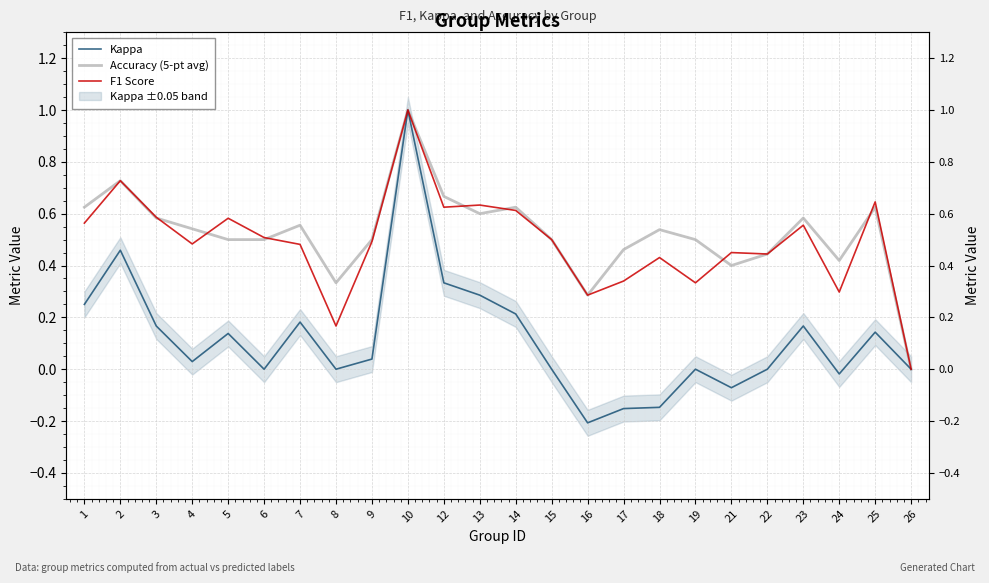

How many negative values does the Kappa series have?

5